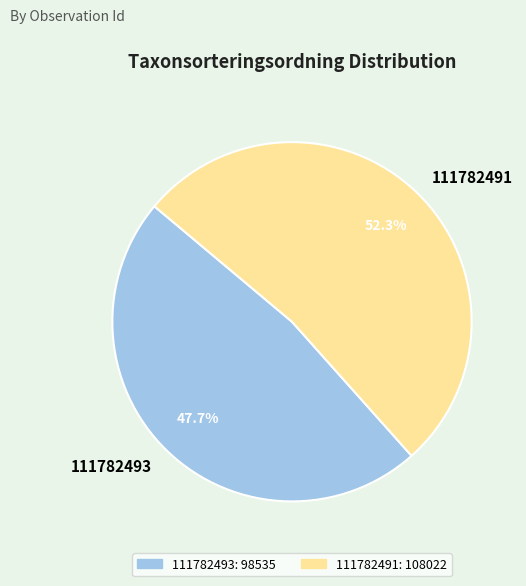

How many slices are in this pie chart?

2